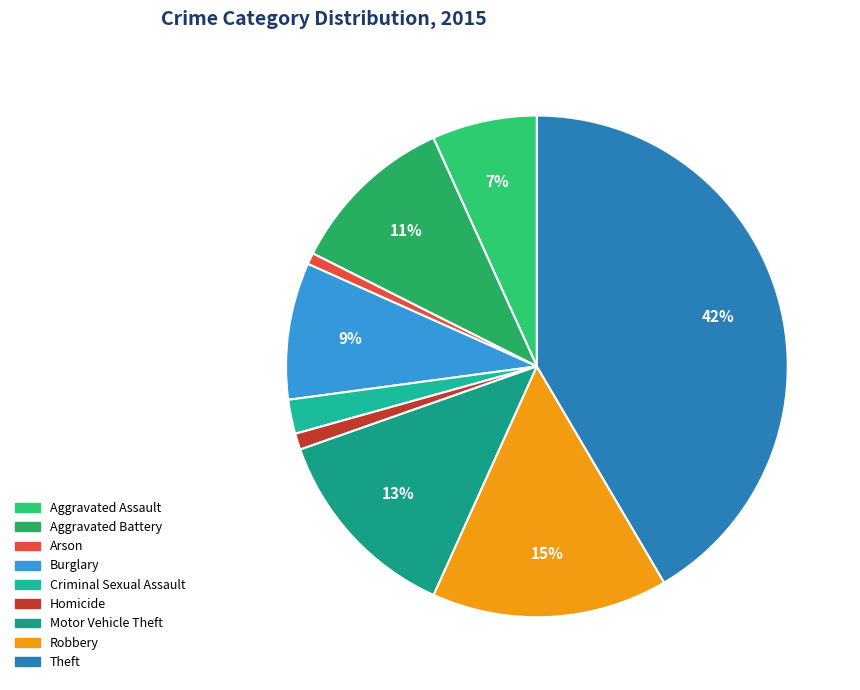

Which has a higher value, Theft or Aggravated Battery?

Theft